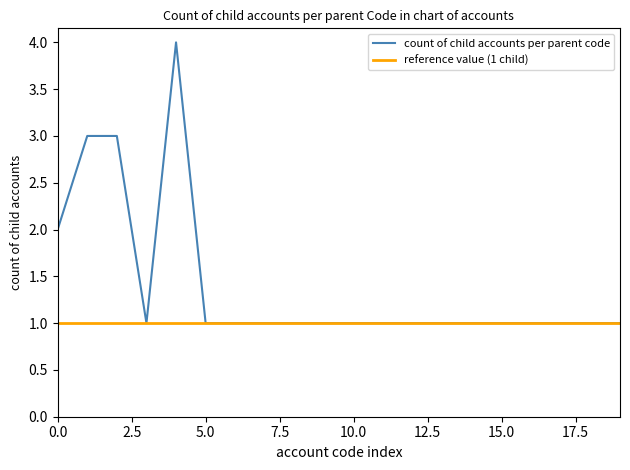

What is the highest value of the count of child accounts per parent code series?

4